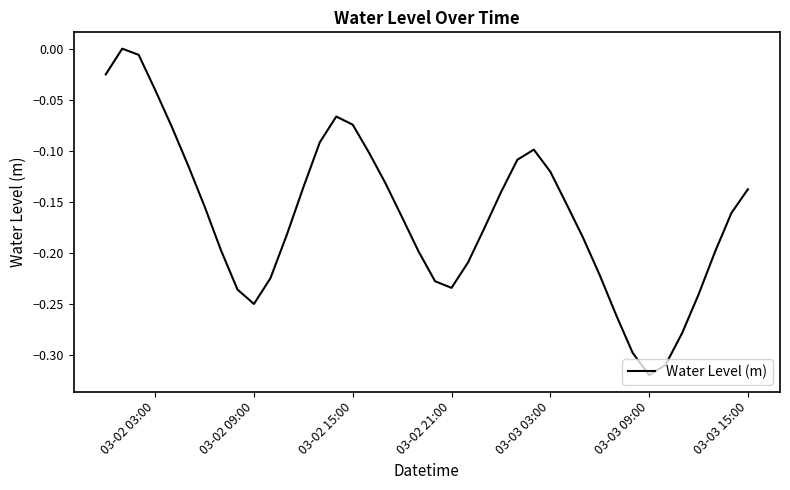

Is this an area chart (filled region under the line)?

No